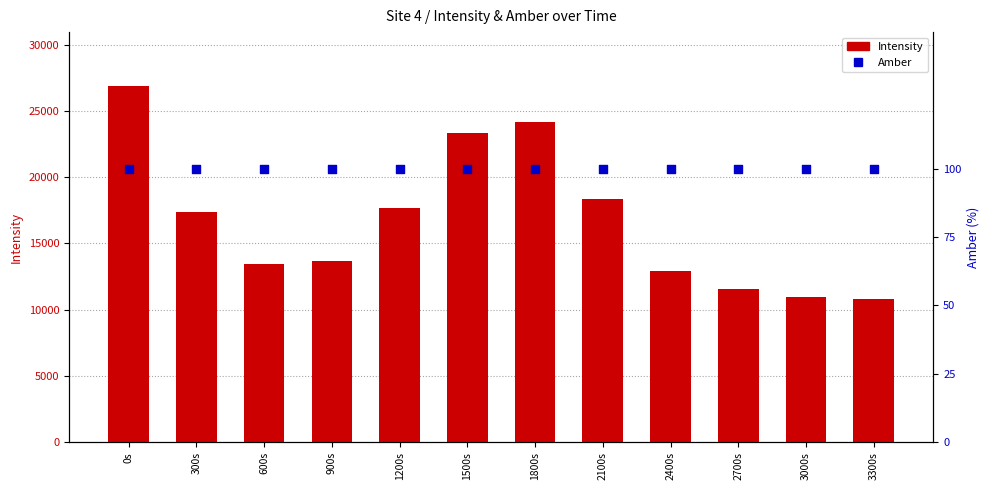

Which series has the widest spread of Y values?

Intensity